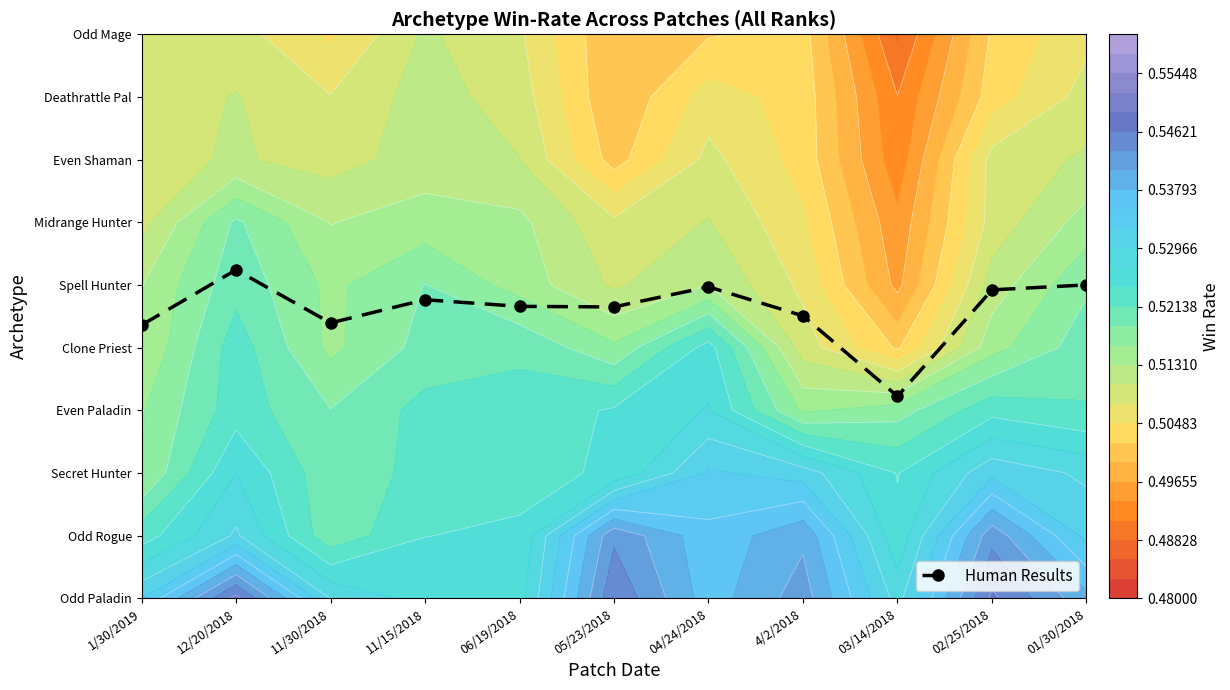

What is the difference between the values at 01/30/2018 and 05/23/2018?

0.4